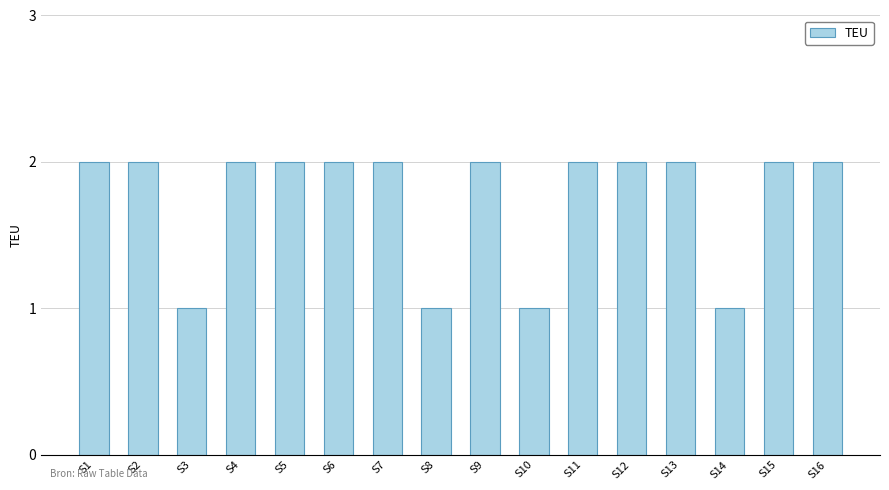

Are the bars grouped side by side (vs. stacked)?

No